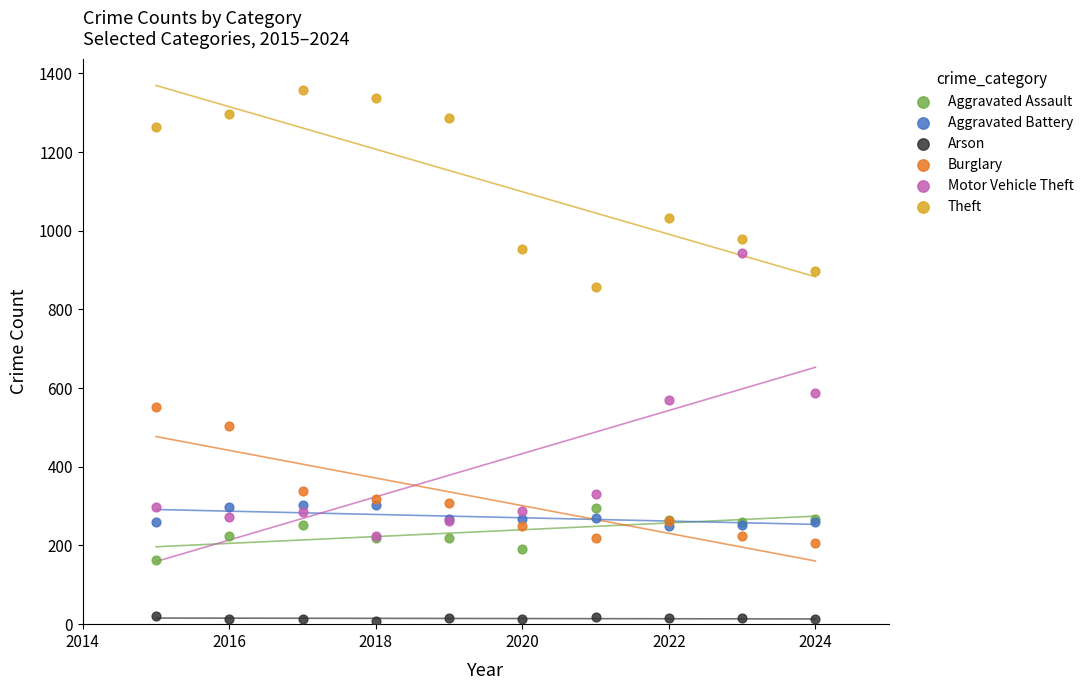

Across all series, what Y value is closest to 683?

587